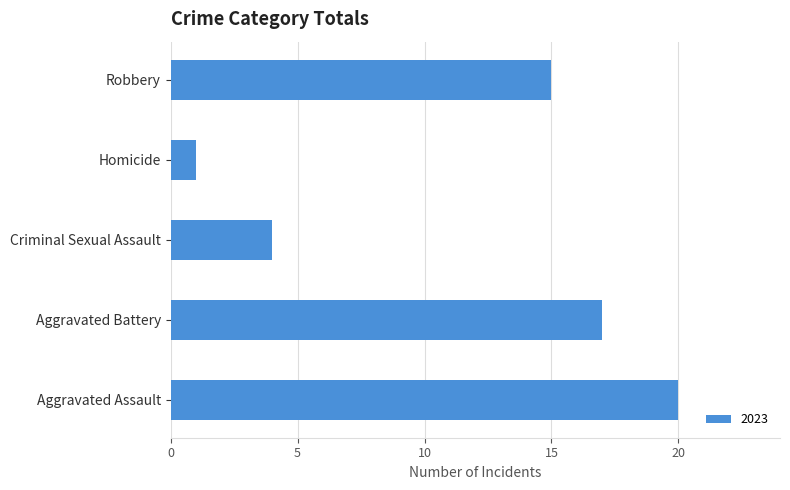

The value at Aggravated Assault is 32. True or false?

False